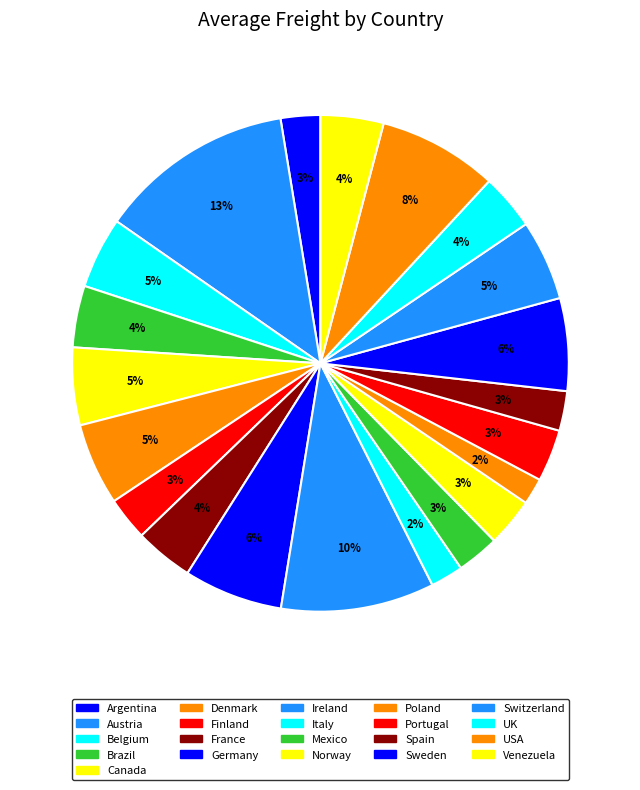

Rank the categories by value from highest to lowest.

Austria, Ireland, USA, Germany, Sweden, Denmark, Switzerland, Canada, Belgium, Venezuela, Brazil, France, UK, Portugal, Norway, Finland, Mexico, Spain, Argentina, Italy, Poland